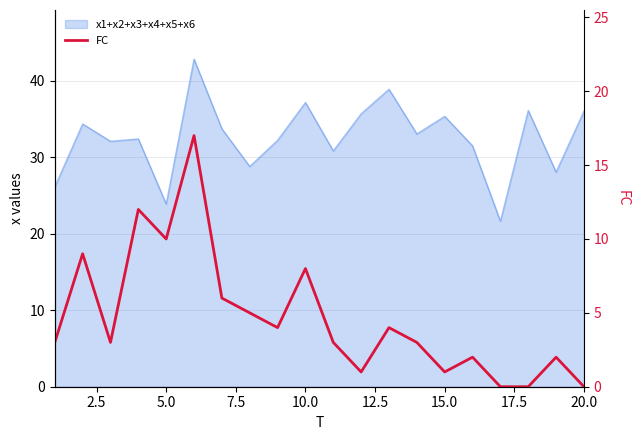

Does the chart display data point markers on the line(s)?

No